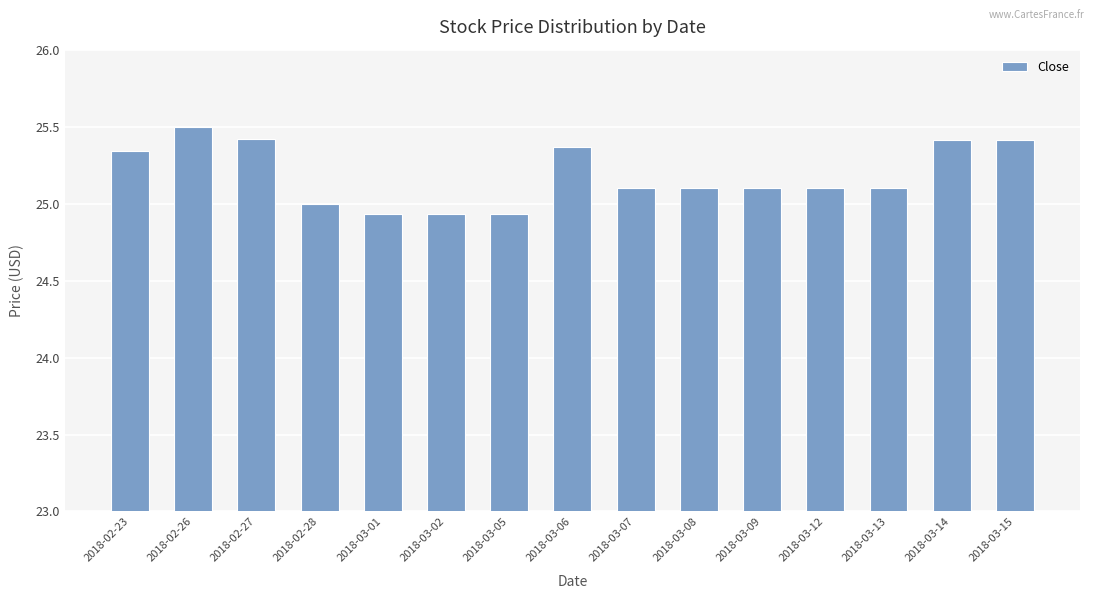

What position from the left is 2018-03-13?

13